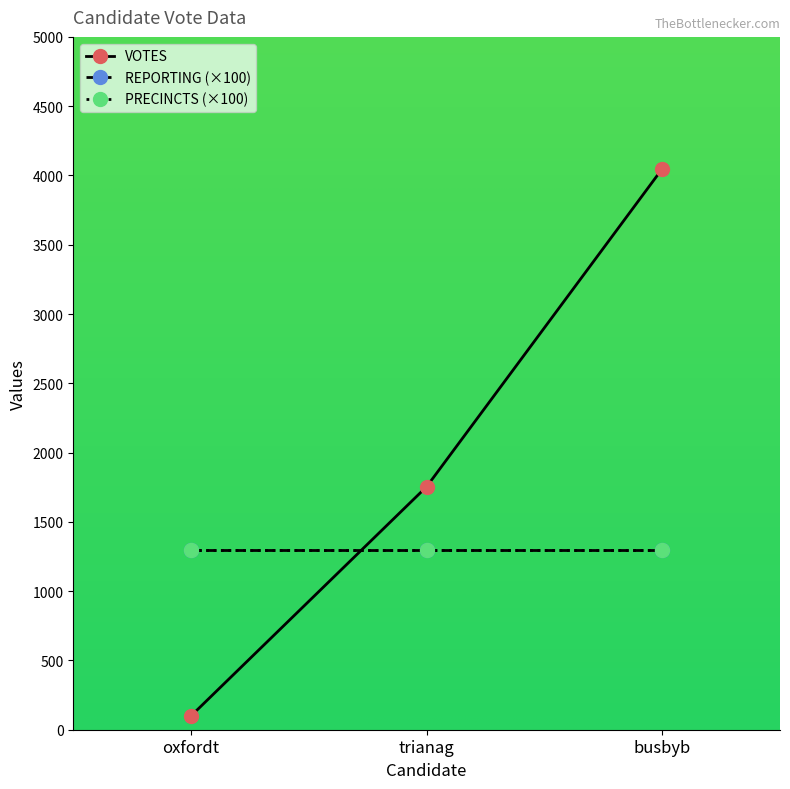

List the series in order of their peak value, lowest first.

REPORTING, PRECINCTS, VOTES